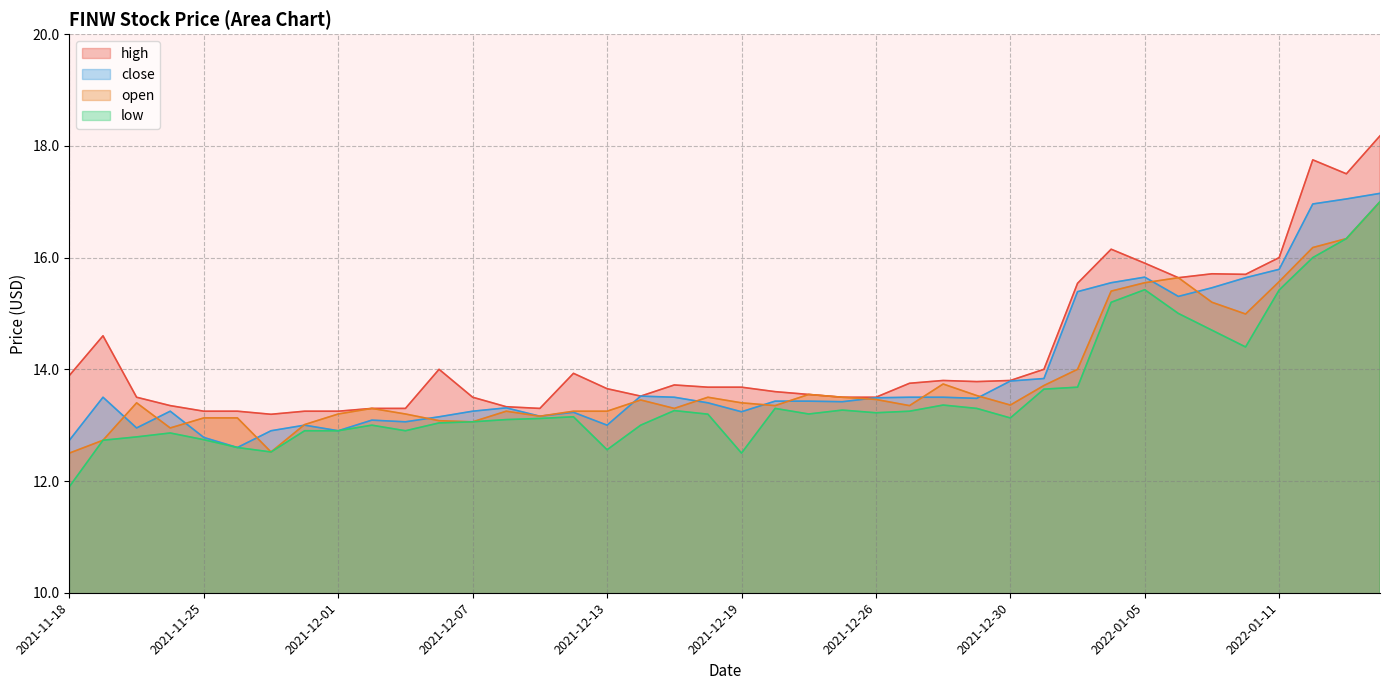

What is the approximate value of close at 2021-12-05?

13.1